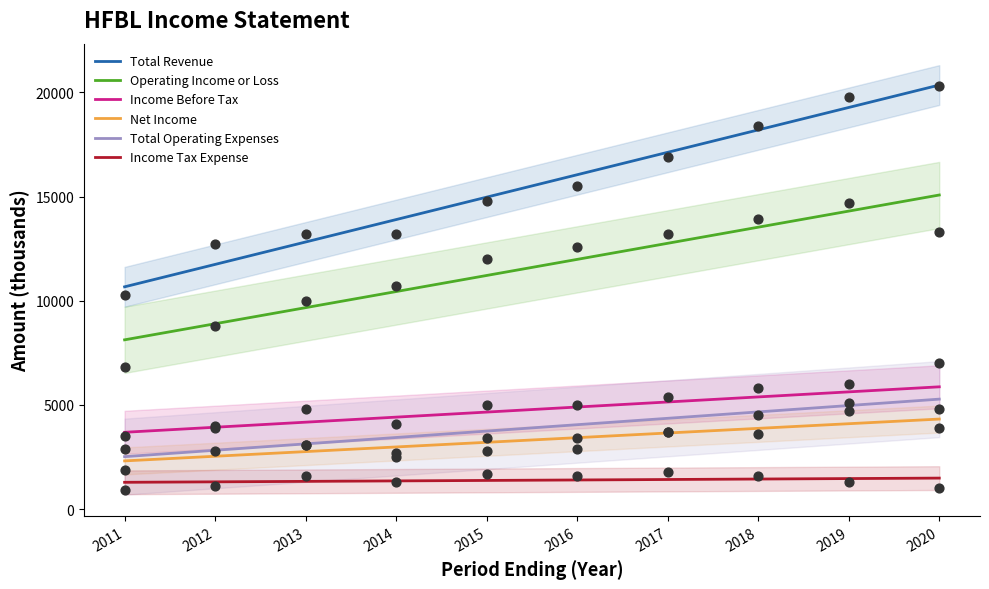

At how many categories does at least one series exceed 4594?

10